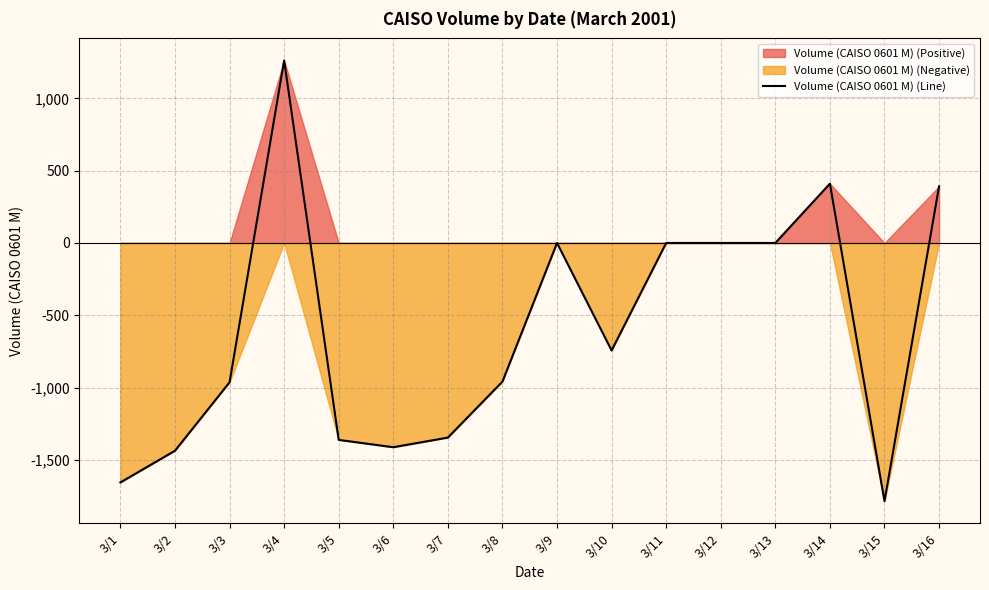

The value at 3/16 is 391.4. True or false?

True